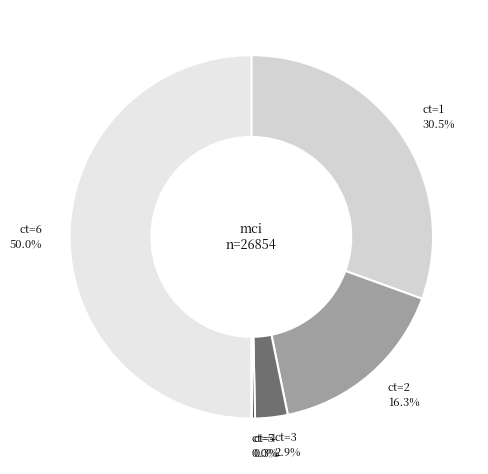

Does ct=4 0.3% account for over 50% of the chart?

No